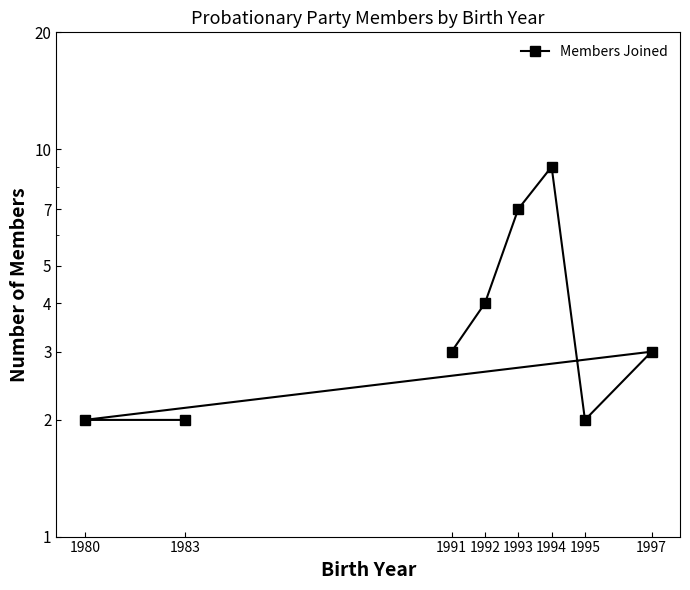

Rank the categories by value from highest to lowest.

1994, 1993, 1992, 1991, 1997, 1995, 1980, 1983